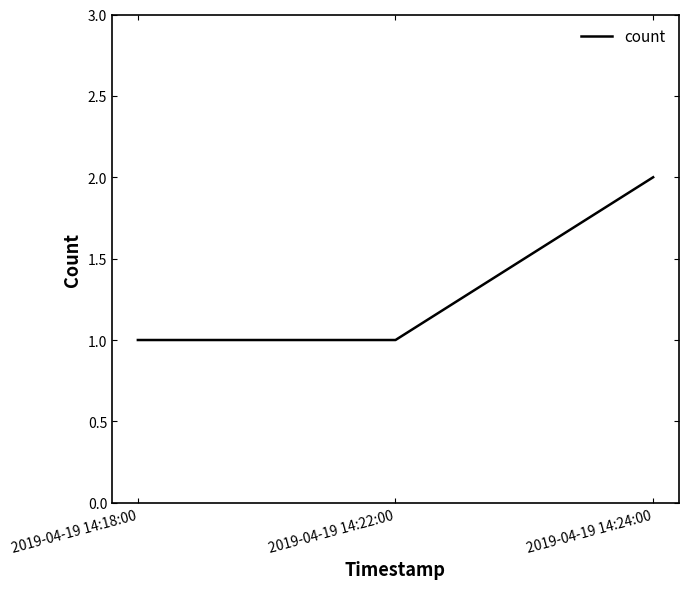

What is the sum of all values?

4